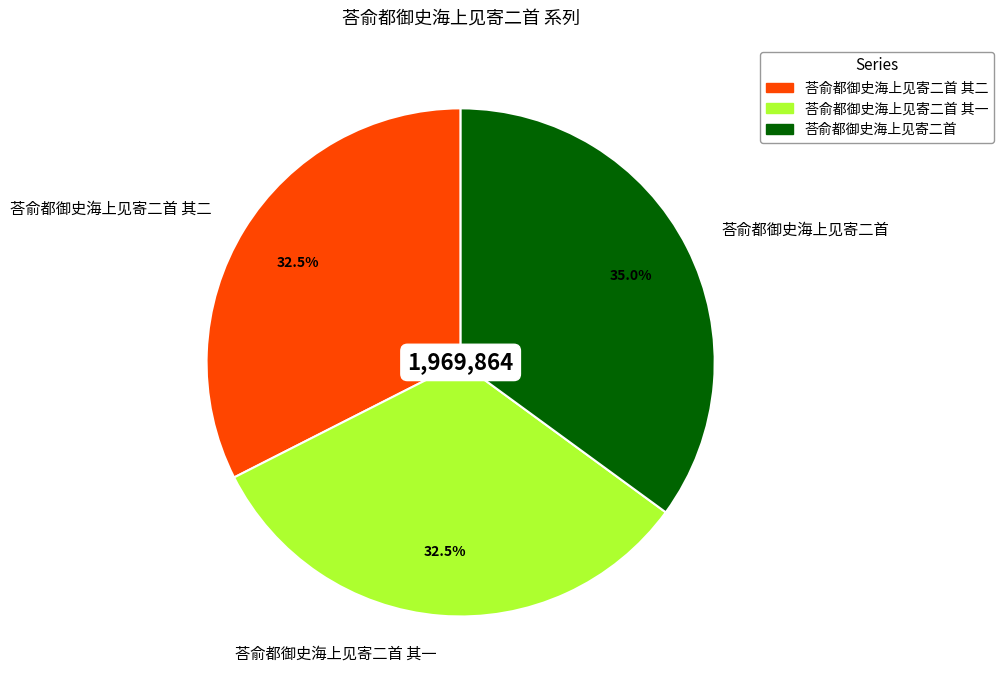

To the nearest percent, what is the average slice percentage?

33%